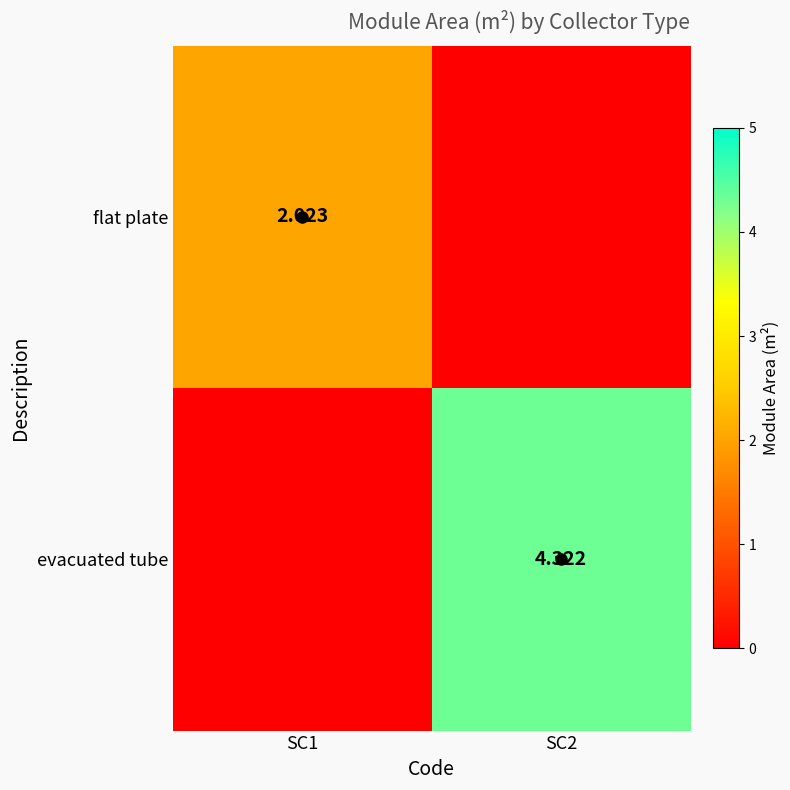

What is the greatest value displayed?

4.3